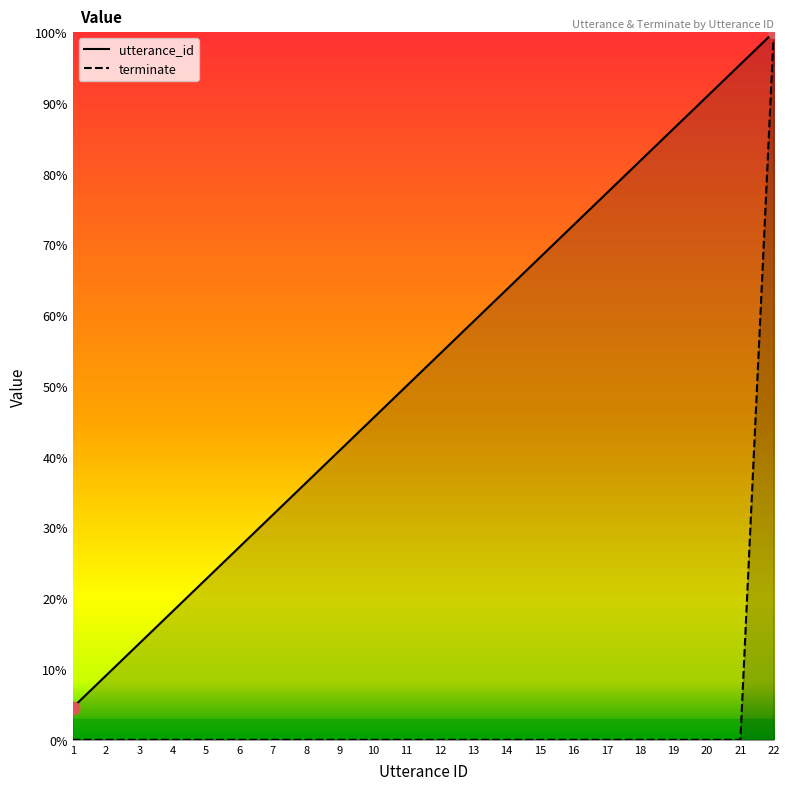

Which series has the largest total across all categories?

utterance_id